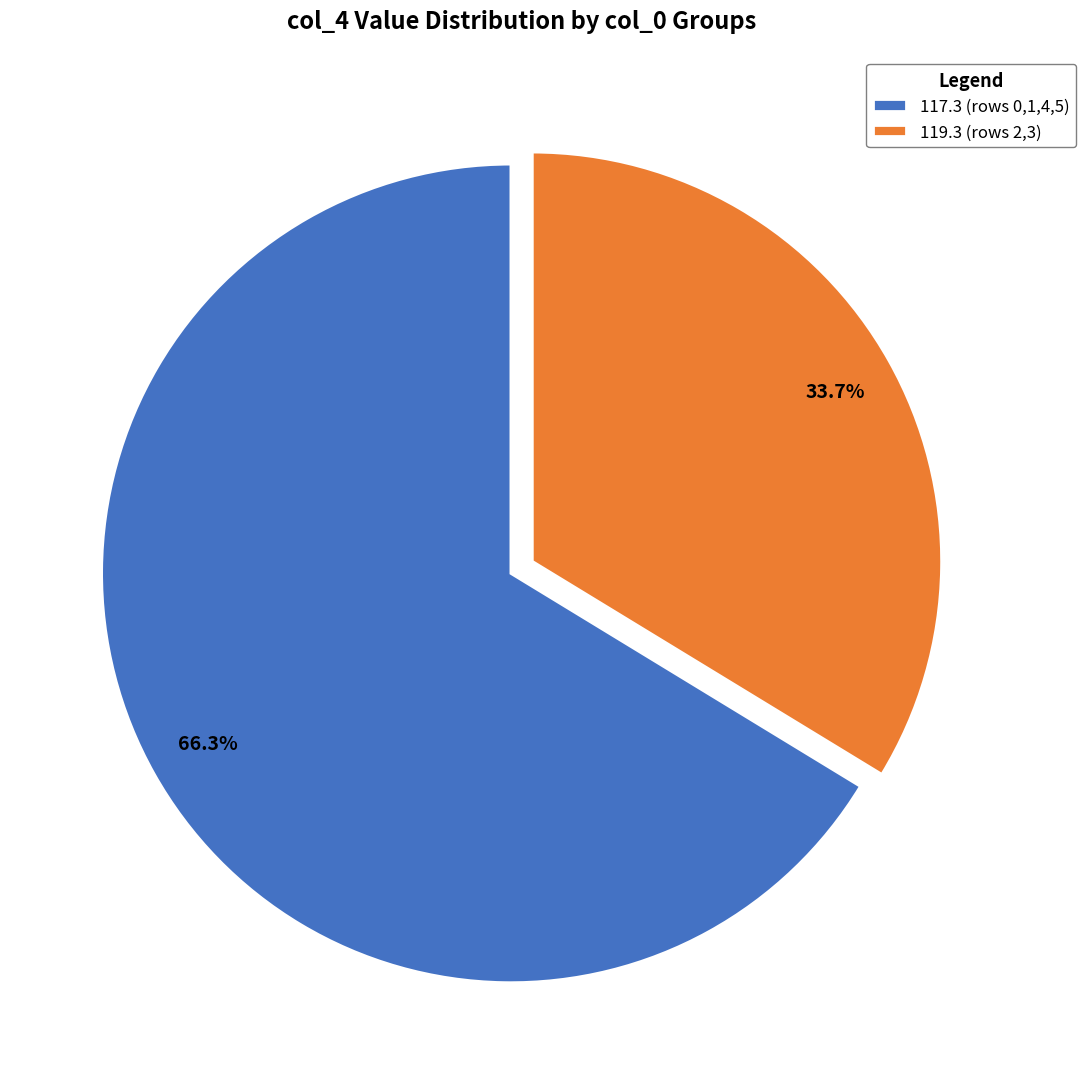

Which slice is the largest?

117.3 (rows 0,1,4,5)